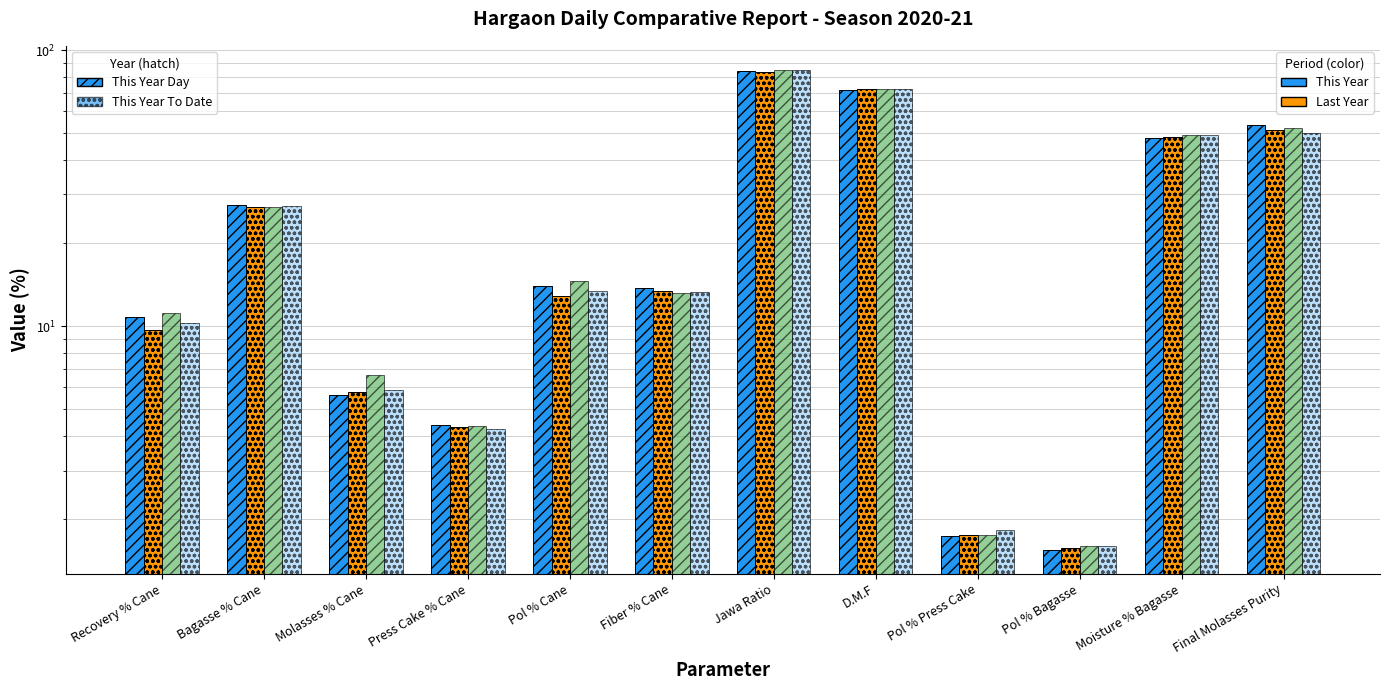

What is the sum of the This Year To Date values at Final Molasses Purity and Molasses % Cane?

57.2